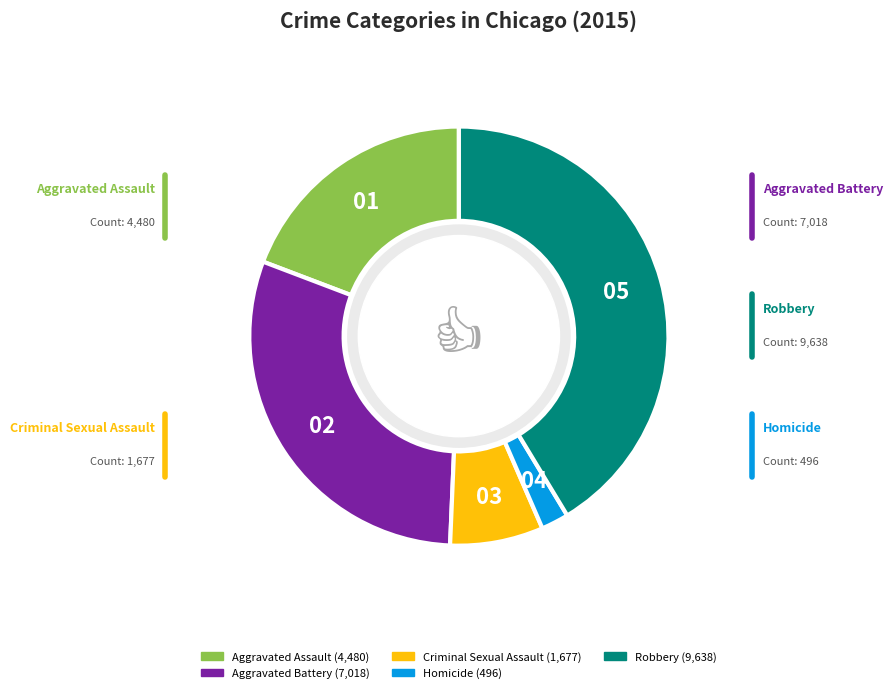

Count the number of slices in the pie.

5